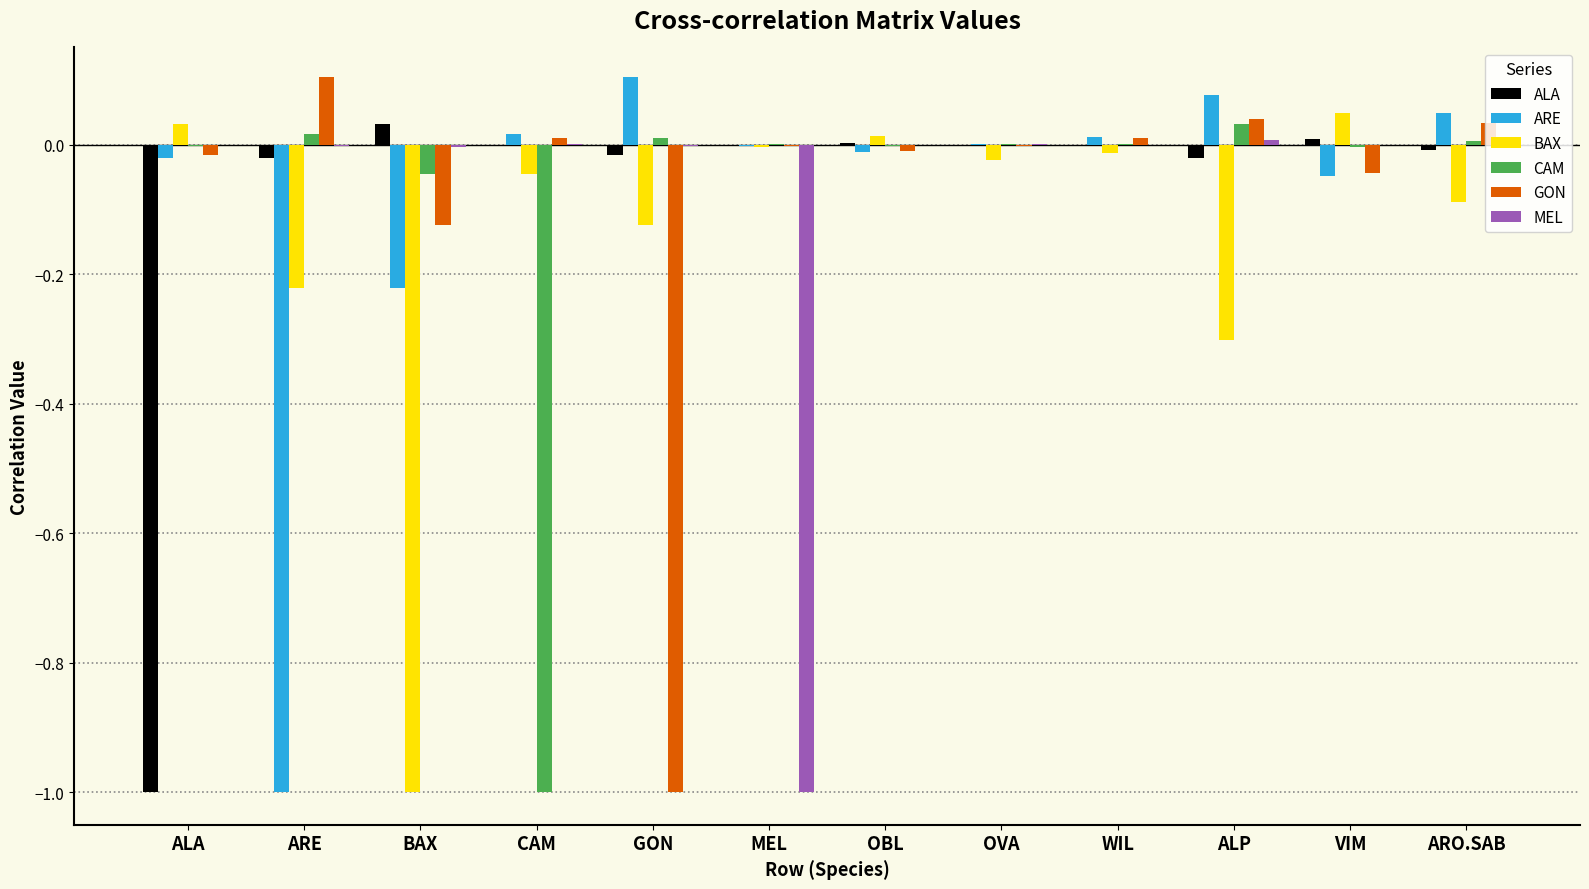

What is the sum of all BAX values?

-1.7